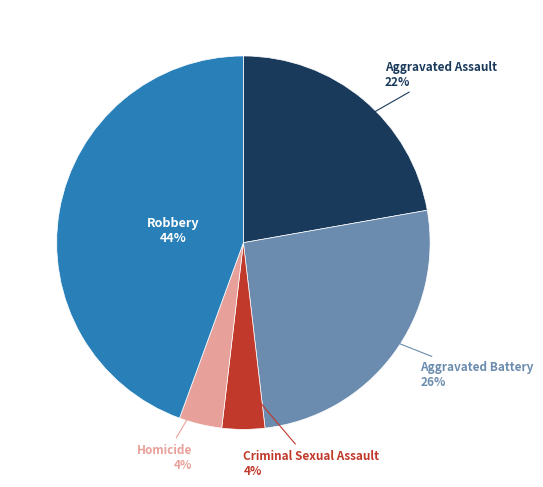

To the nearest percent, what is the average slice percentage?

20%